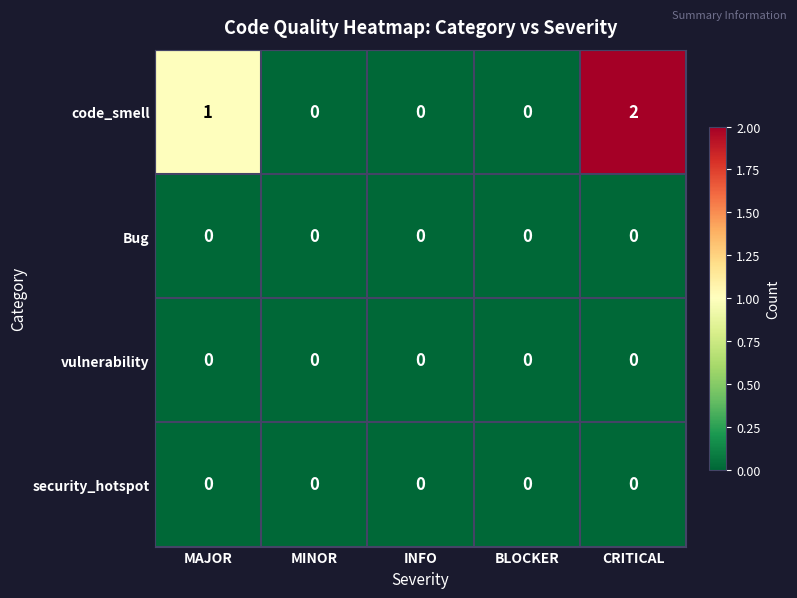

Between MAJOR and INFO, which series saw the biggest shift?

code_smell